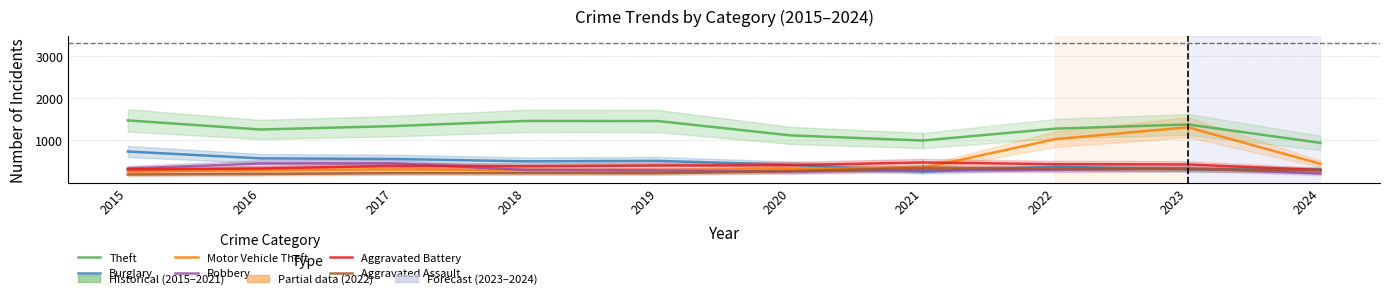

List the series in order of their peak value, lowest first.

Aggravated Assault, Robbery, Aggravated Battery, Burglary, Motor Vehicle Theft, Theft